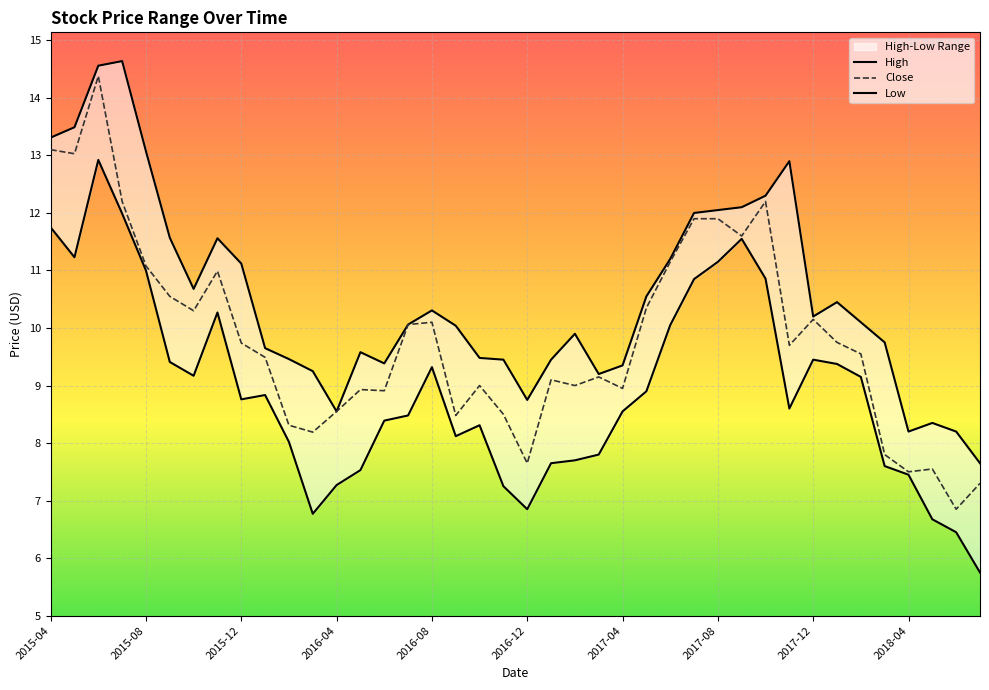

Is the value of High at 38 greater than the value of Close at 23?

No